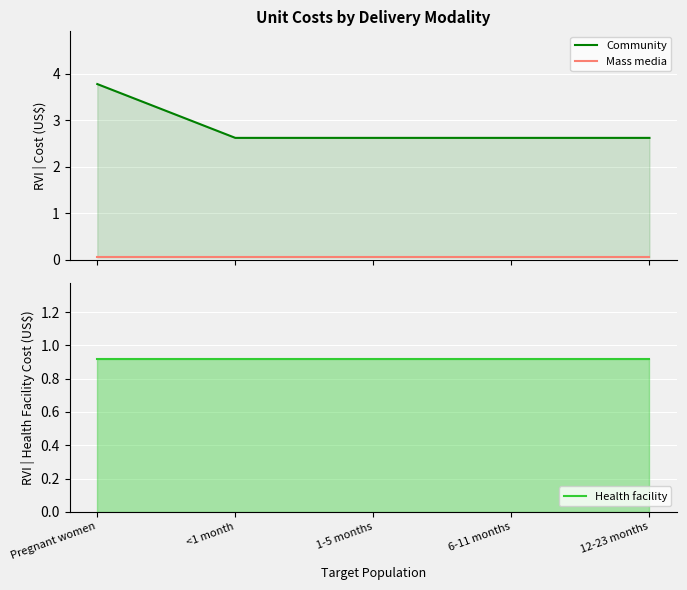

At how many categories does at least one series exceed 0?

5